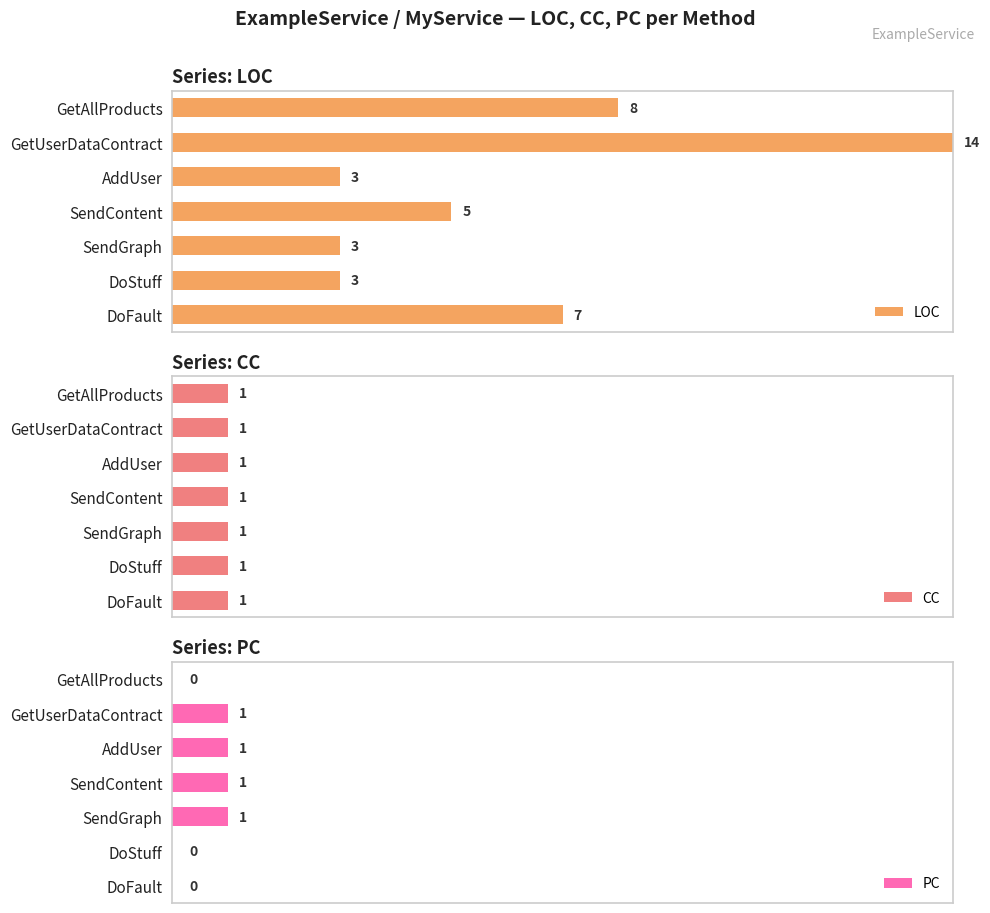

At which label does LOC reach its peak?

GetUserDataContract